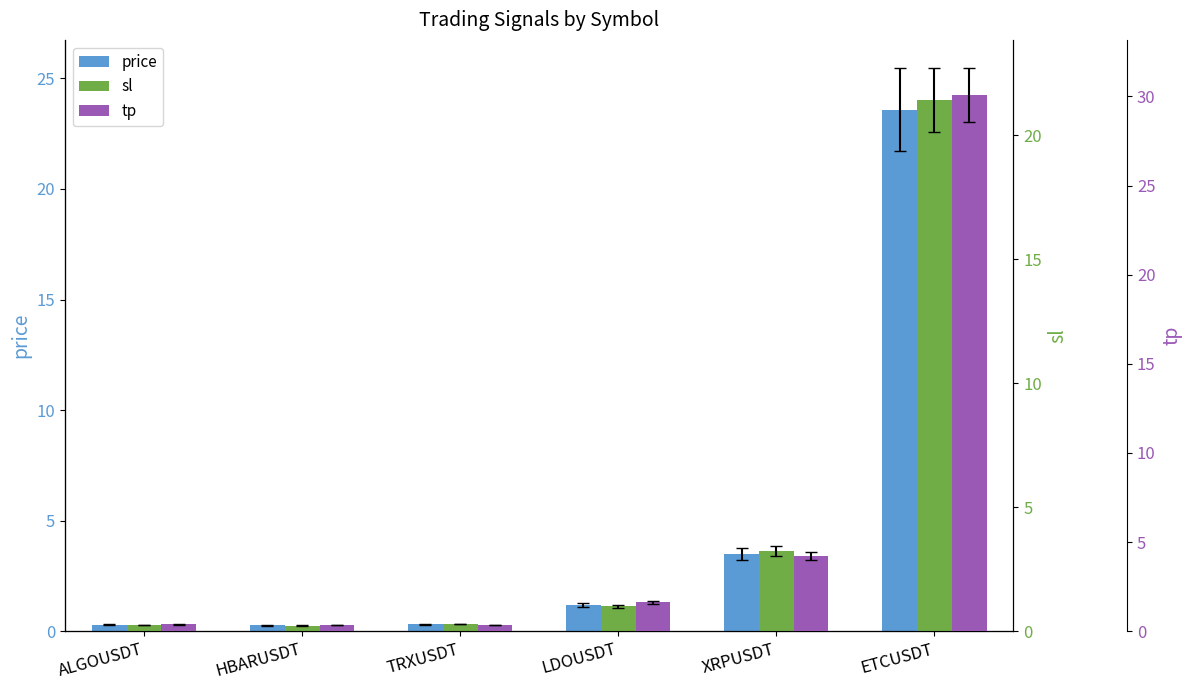

What are all the series names shown in the legend?

price, sl, tp